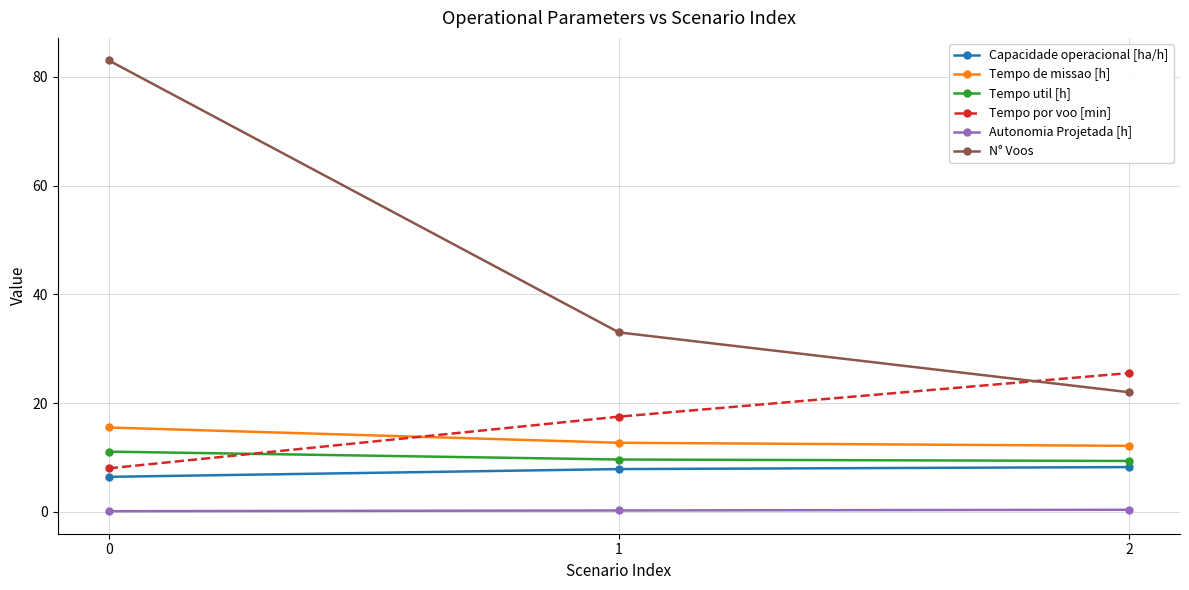

True or false: Tempo util [h] has a value of 12.9 at 2.

False